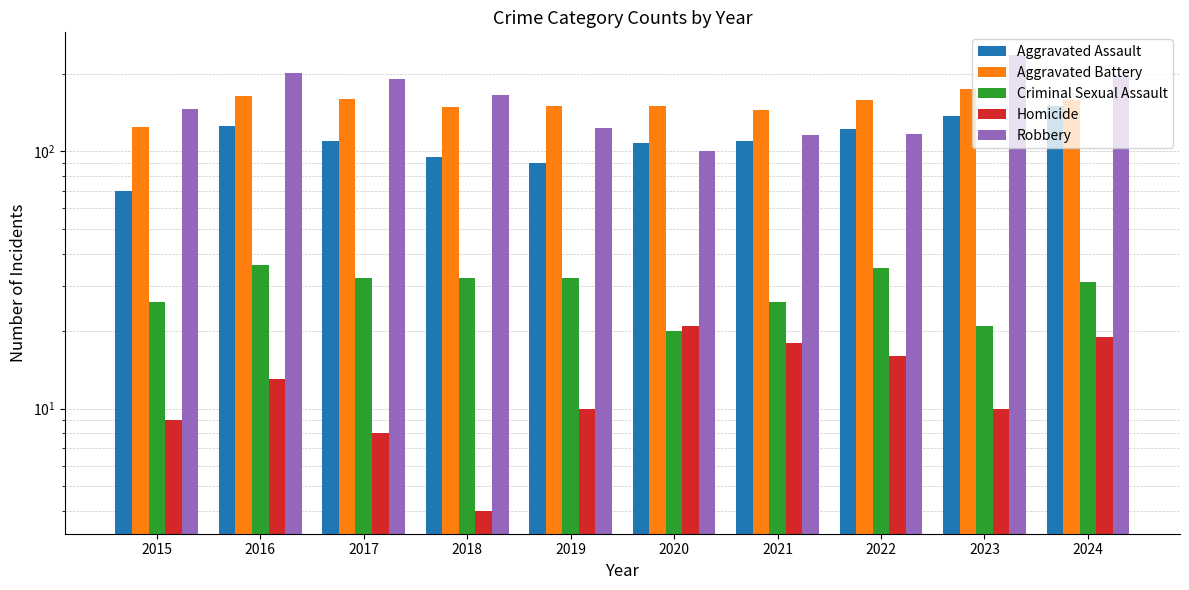

What is the maximum value shown in the chart?

236